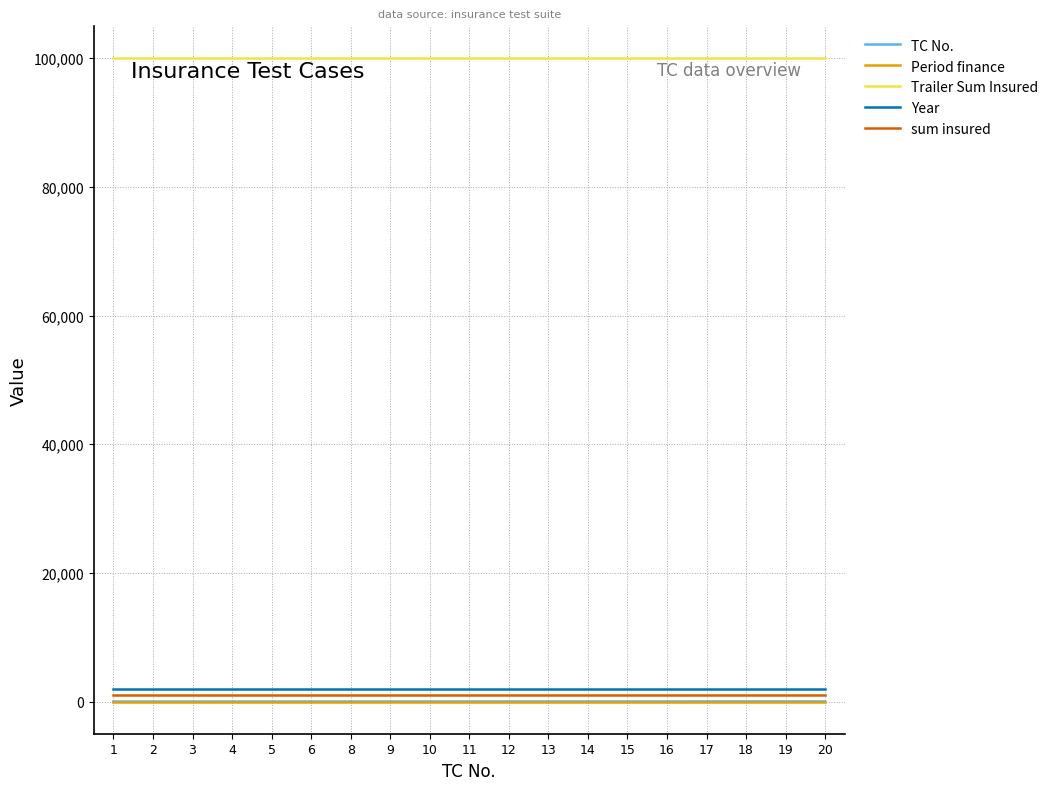

Does the chart have visible grid lines?

Yes